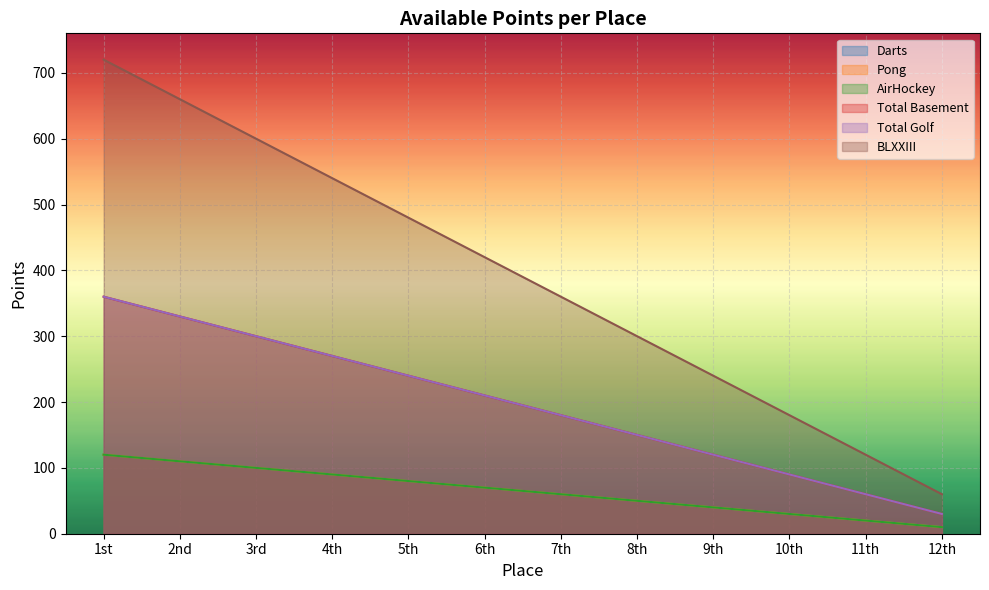

Which series has the largest total across all categories?

BLXXIII